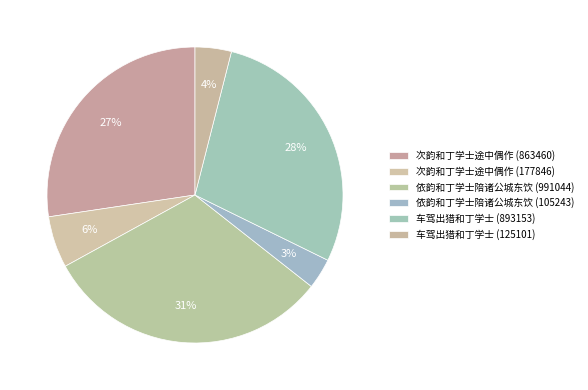

How many slices are in this pie chart?

6